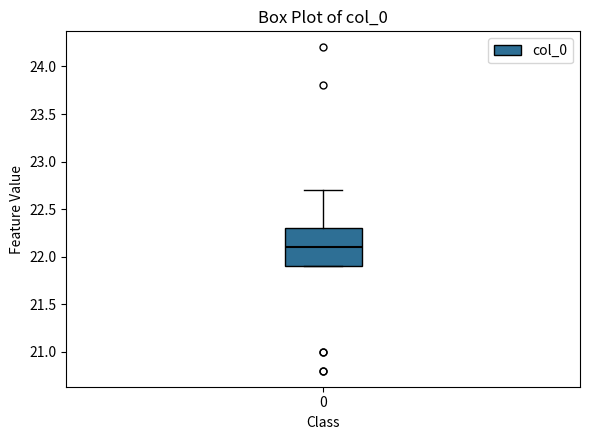

Where is the lower edge of the box at x = 0 on the y-axis? The values are not printed on the chart, so give them approximately, as read against the axis.

21.9